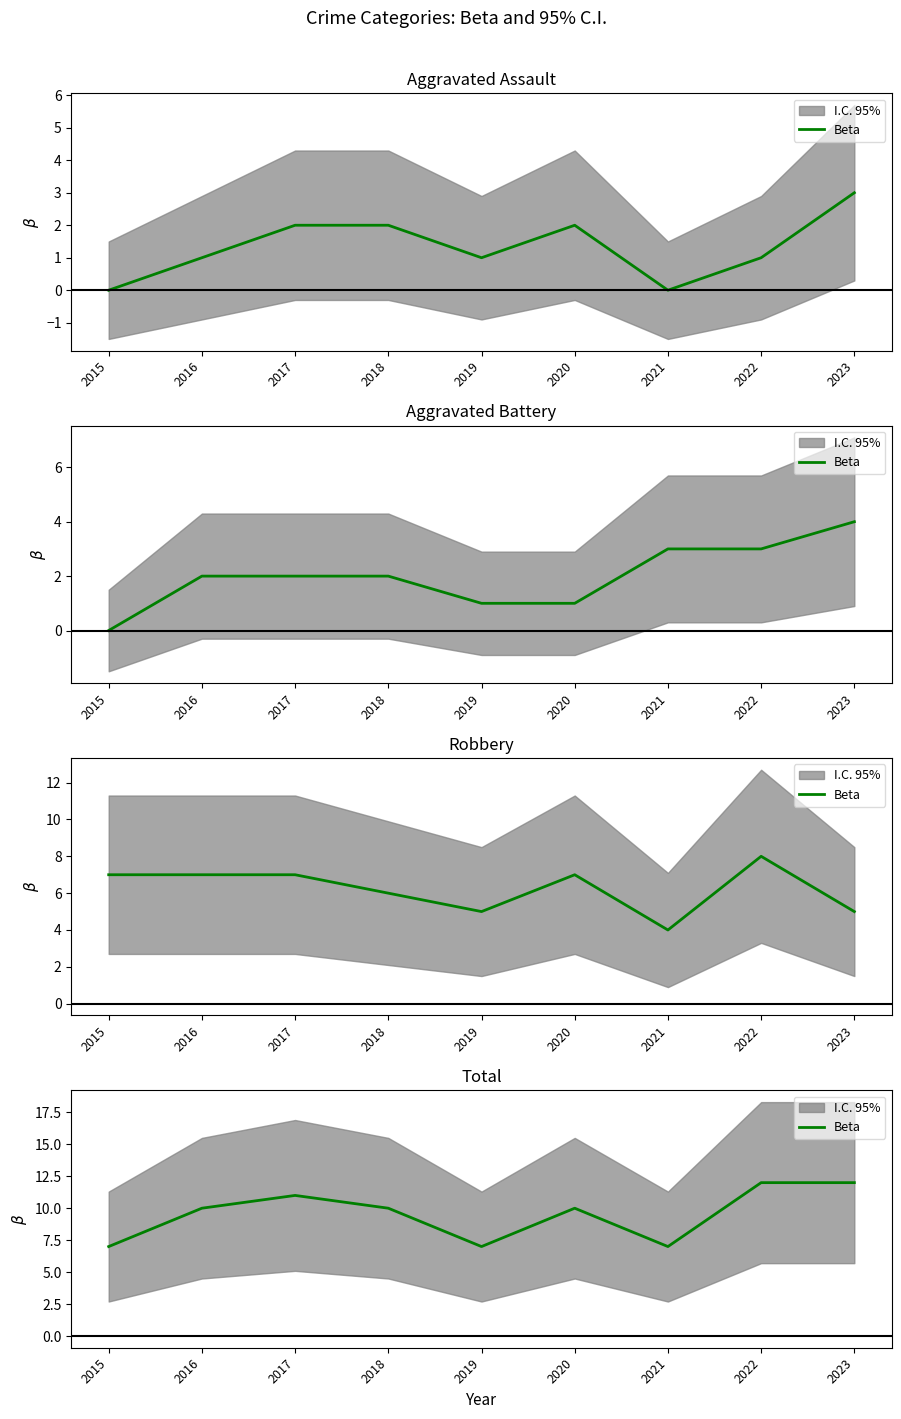

Count the values in the range 7 to 11.

7